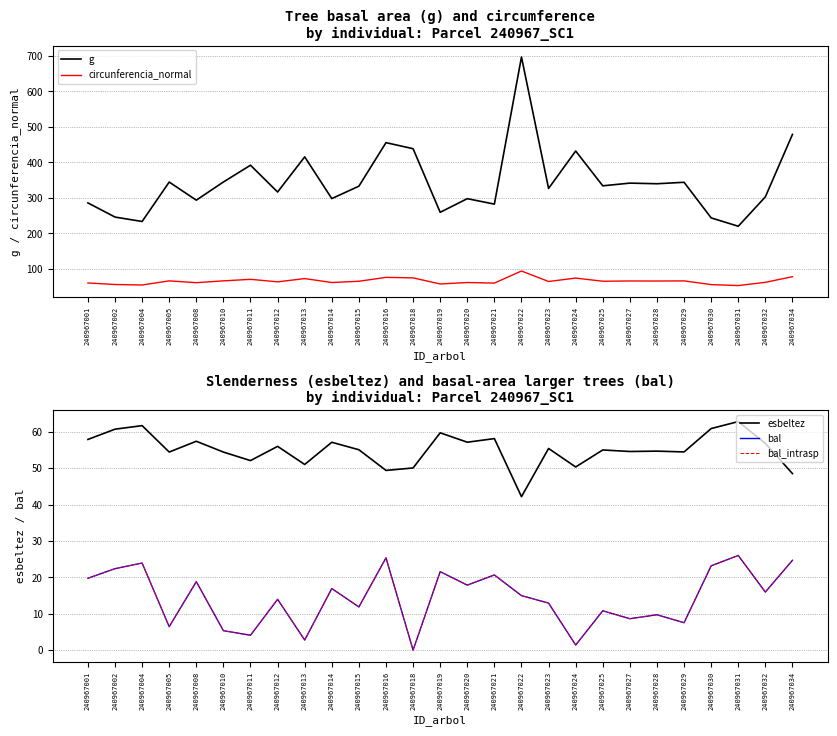

Which series has the largest range (max minus min)?

g